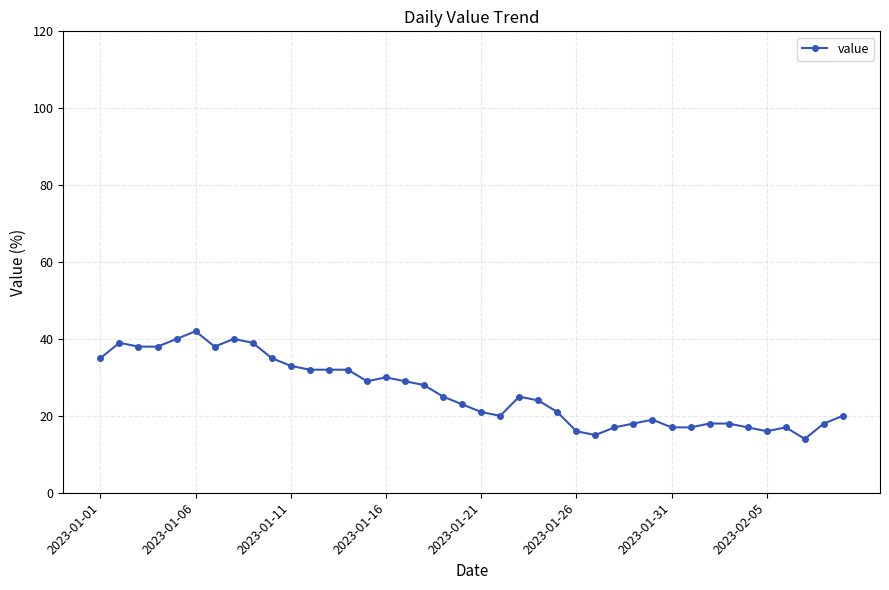

What is the difference between the maximum and minimum values?

28